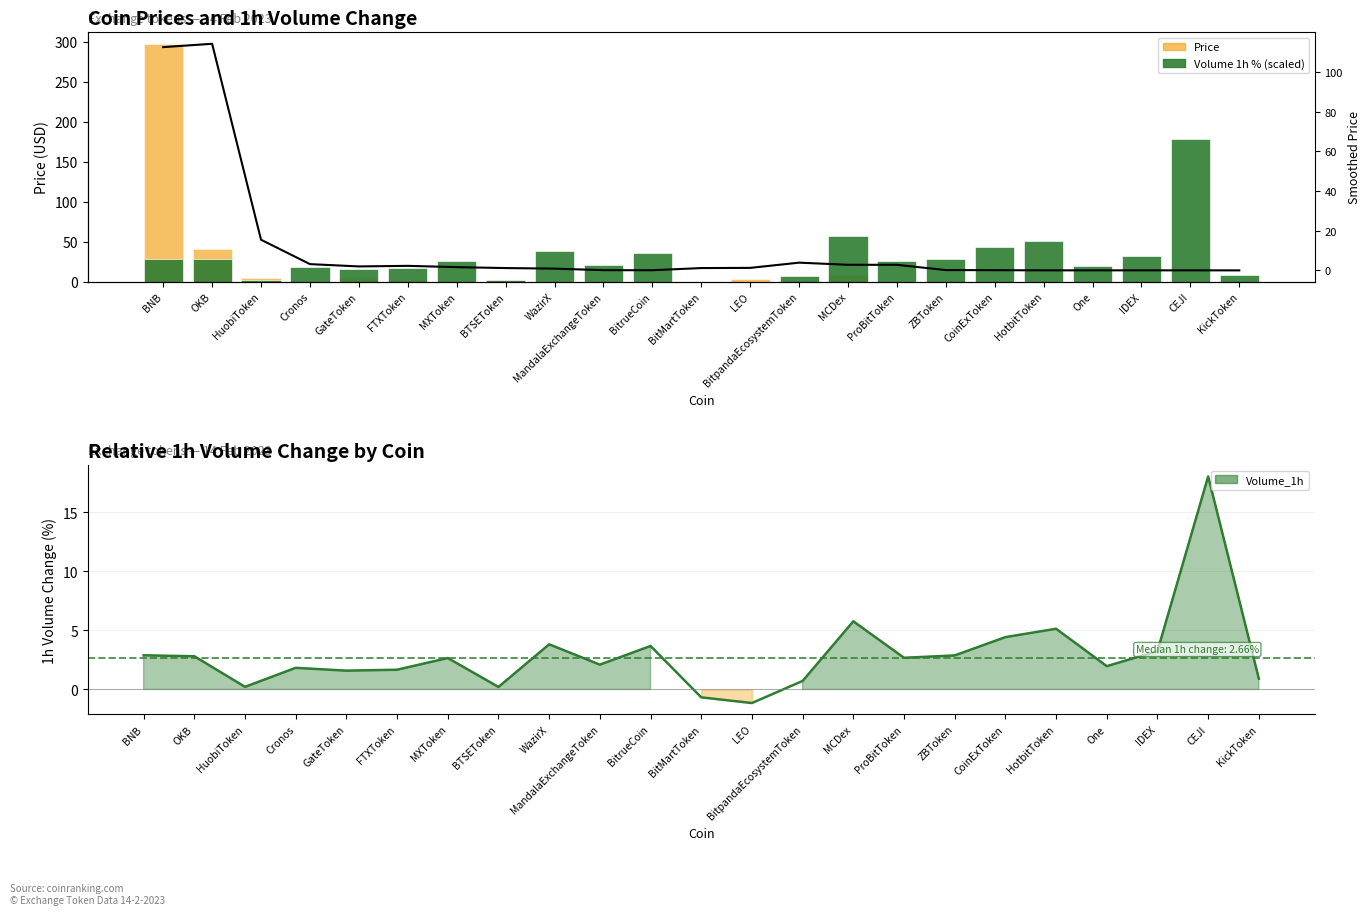

True or false: Smoothed Price has a value of 0.1 at MandalaExchangeToken.

True